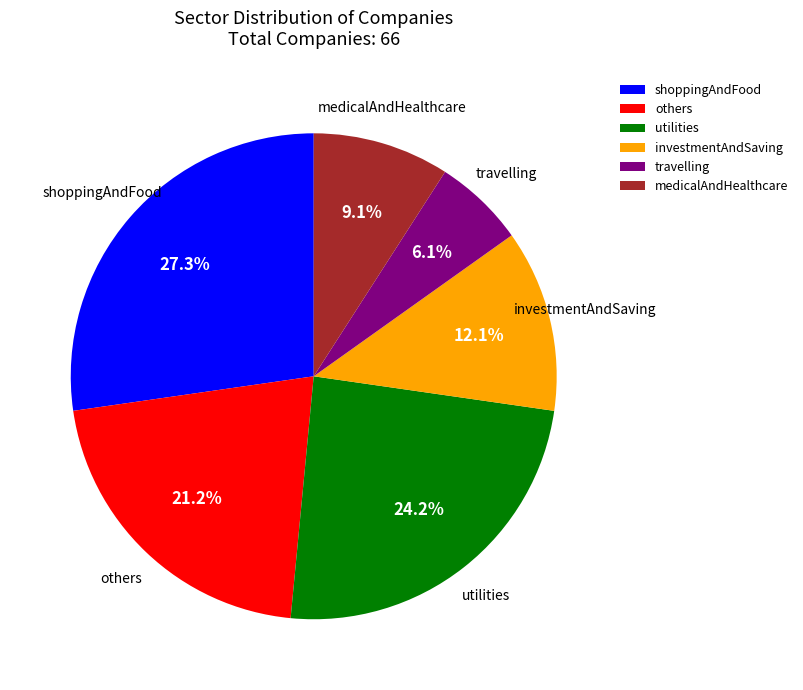

Which category has the biggest portion of the pie?

shoppingAndFood